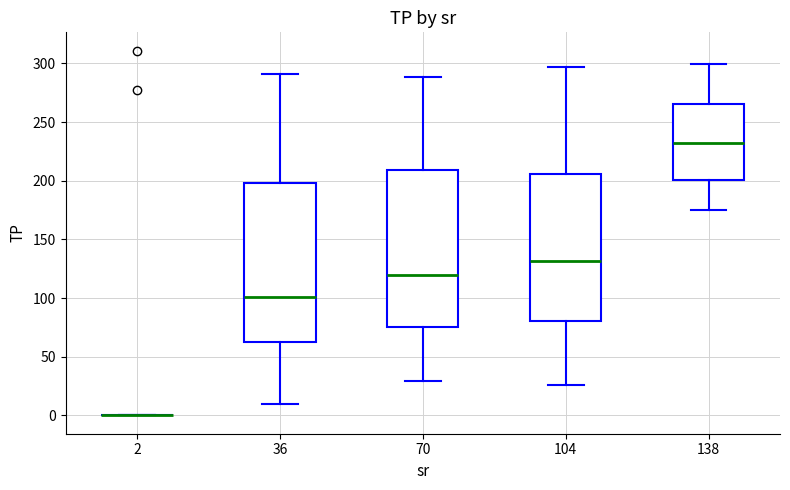

Reading left to right, transcribe this box plot: for each box, give where its median line is, the range the box spans, and where its two whiskers end, as read against the y-axis. The values are not printed on the chart, so give them approximately, as read against the axis.

2: box collapsed to a line at 0, whiskers 0 to 0
36: median 100, box 65 to 200, whiskers 10 to 290
70: median 120, box 75 to 210, whiskers 30 to 290
104: median 130, box 80 to 205, whiskers 25 to 295
138: median 230, box 200 to 265, whiskers 175 to 300